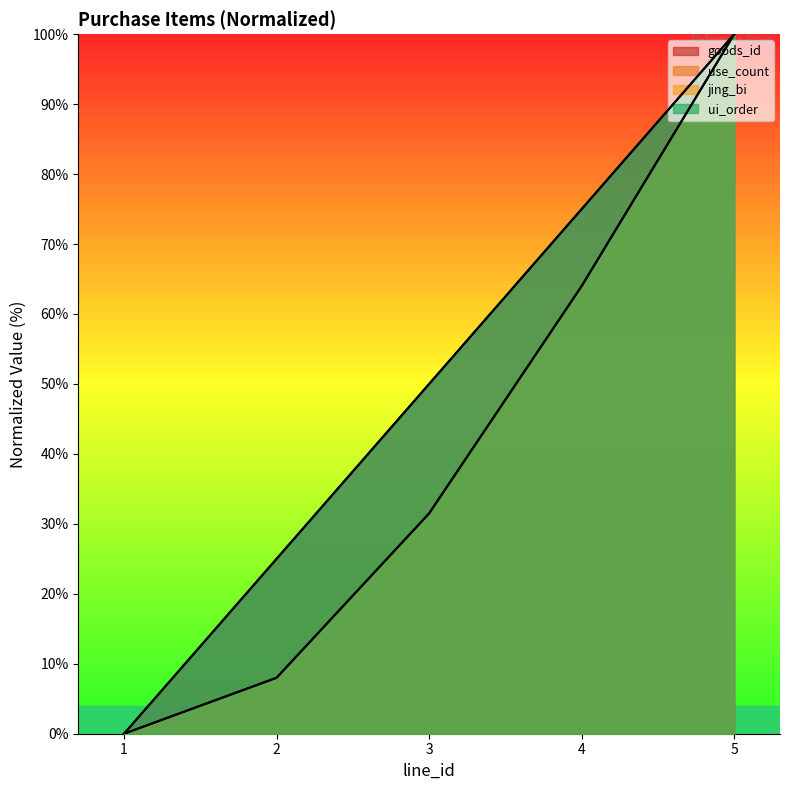

What is the difference between the ui_order values at 2 and 3?

25.0